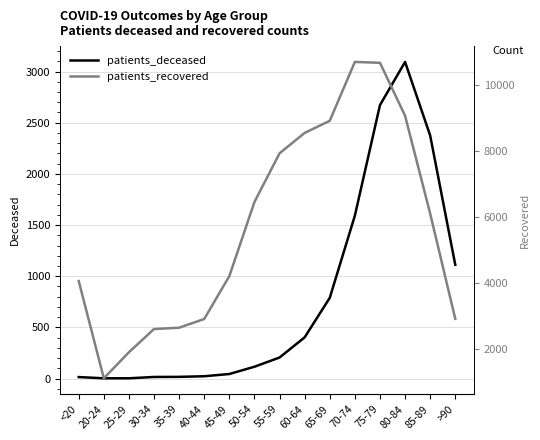

Rank the series at <20 from highest to lowest value.

patients_recovered, patients_deceased